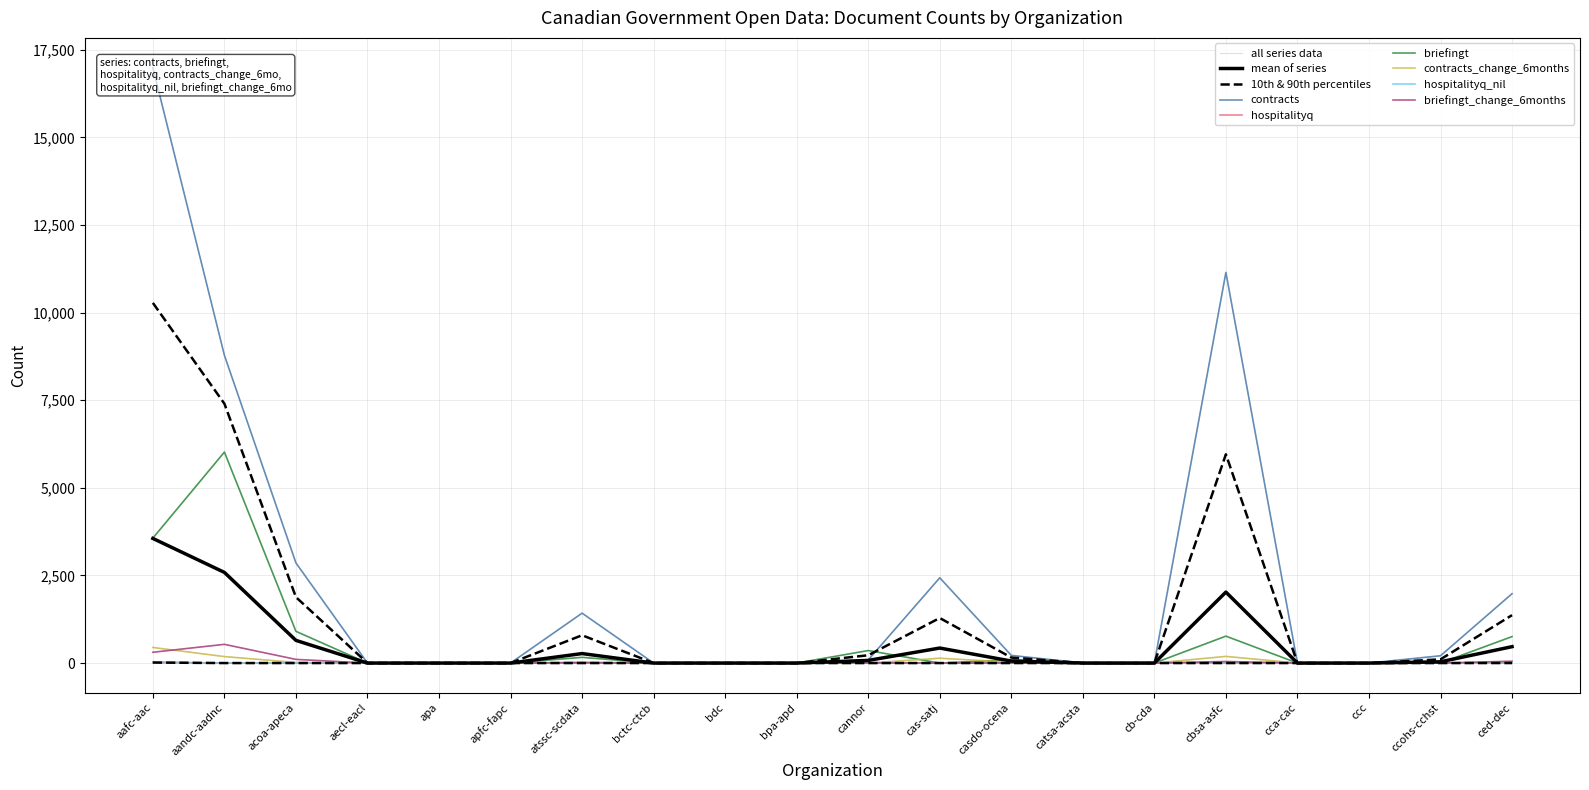

List the labels in order of briefingt_change_6months value, largest first.

aandc-aadnc, aafc-aac, acoa-apeca, ced-dec, cbsa-asfc, atssc-scdata, cannor, casdo-ocena, aecl-eacl, apa, apfc-fapc, bctc-ctcb, bdc, bpa-apd, cas-satj, catsa-acsta, cb-cda, cca-cac, ccc, ccohs-cchst